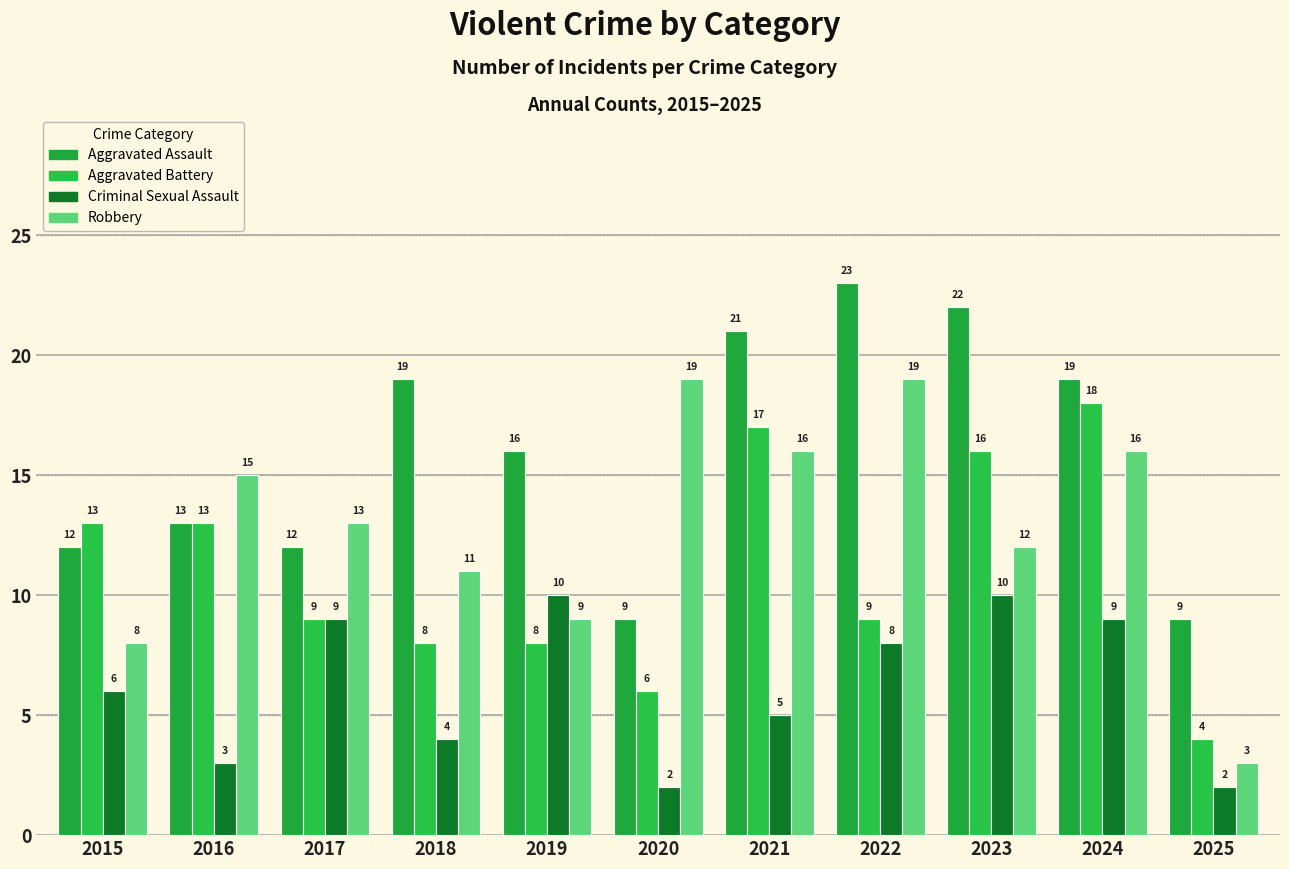

True or false: Criminal Sexual Assault has a value of 16 at 2019.

False